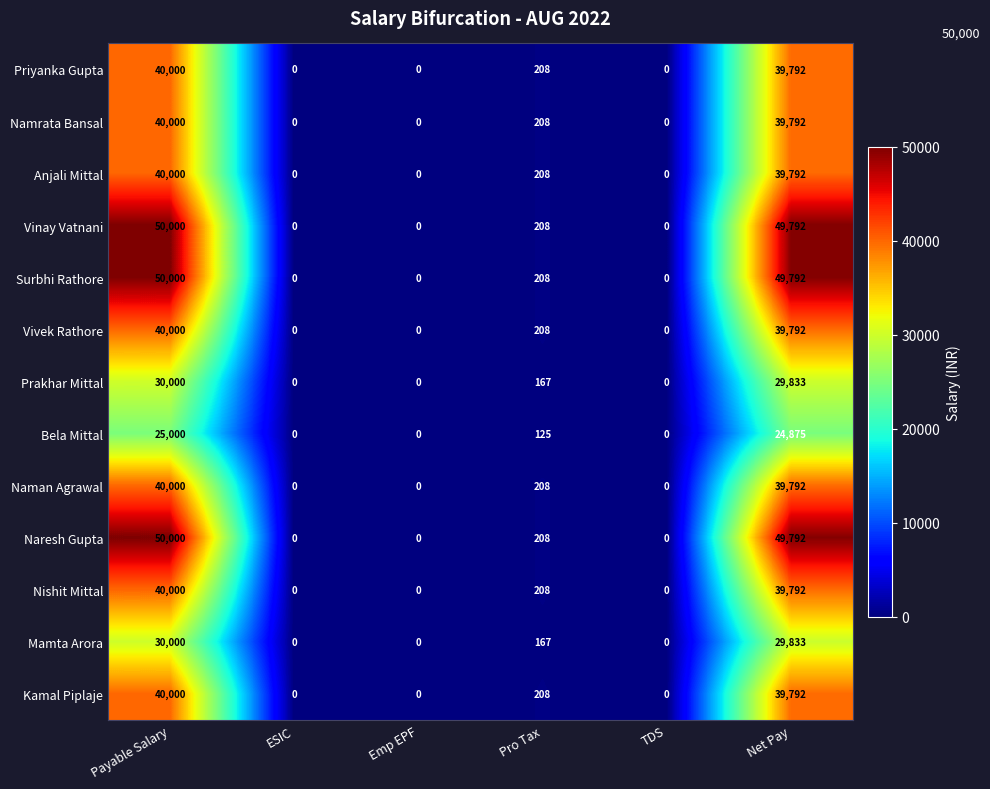

What is the average value of the Priyanka Gupta series?

13333